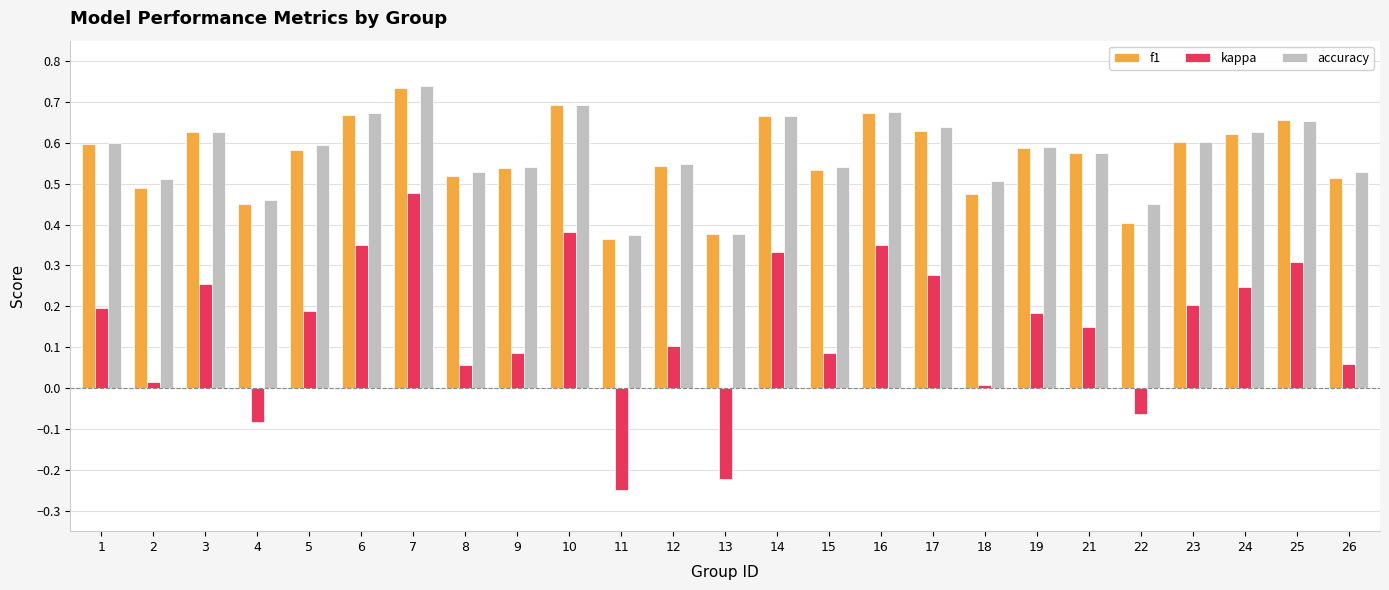

The kappa series shows 0.1 at 1. True or false?

False